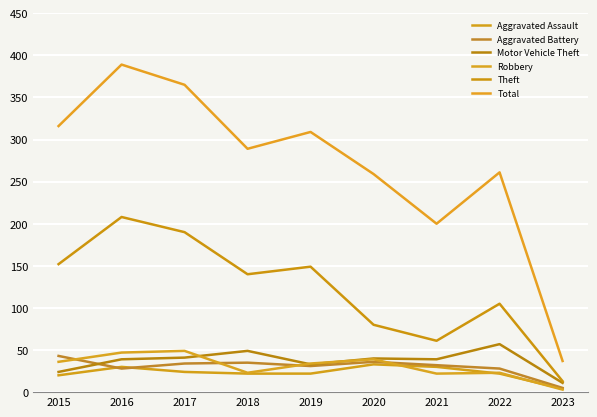

Where is Aggravated Battery nearest to the value 24?

2016